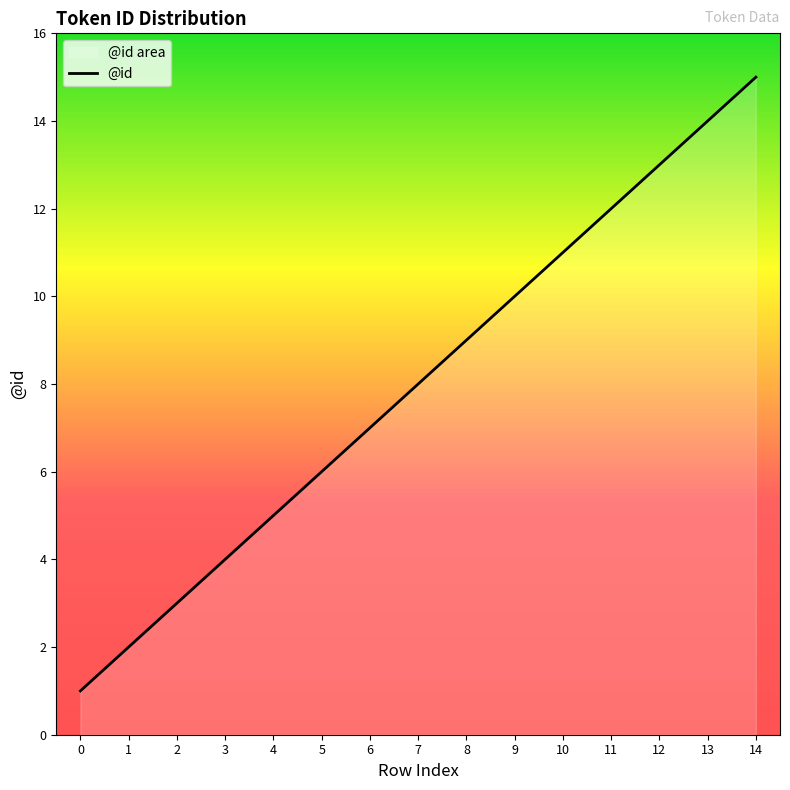

Rank the categories by value from lowest to highest.

0, 1, 2, 3, 4, 5, 6, 7, 8, 9, 10, 11, 12, 13, 14